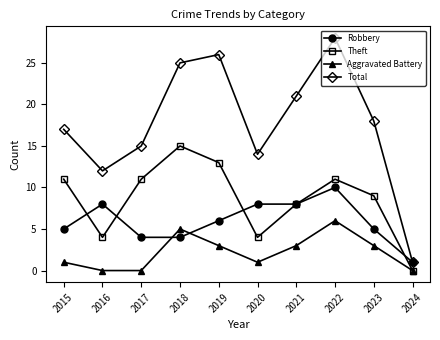

How many categories are shown in the chart?

10